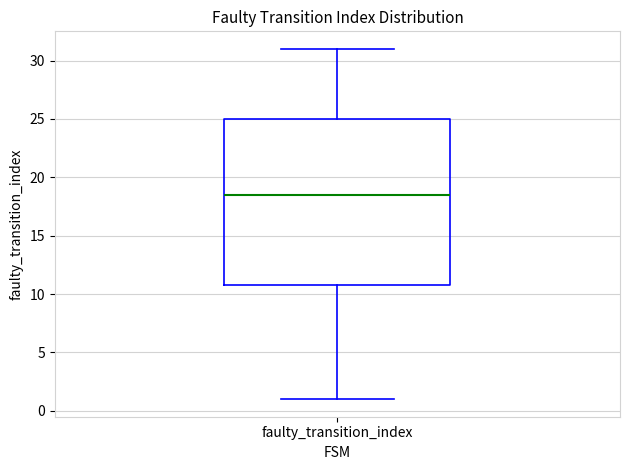

Where is the upper edge of the box for faulty_transition_index on the y-axis? The values are not printed on the chart, so give them approximately, as read against the axis.

25.0